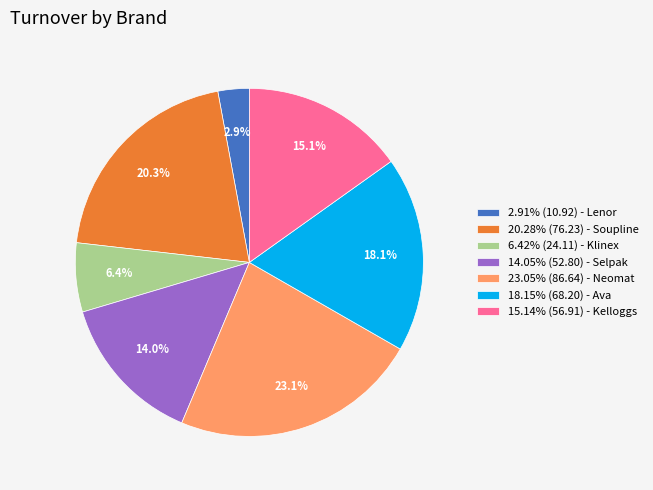

What percentage is NOT represented by 15.14% (56.91) - Kelloggs?

84.9%